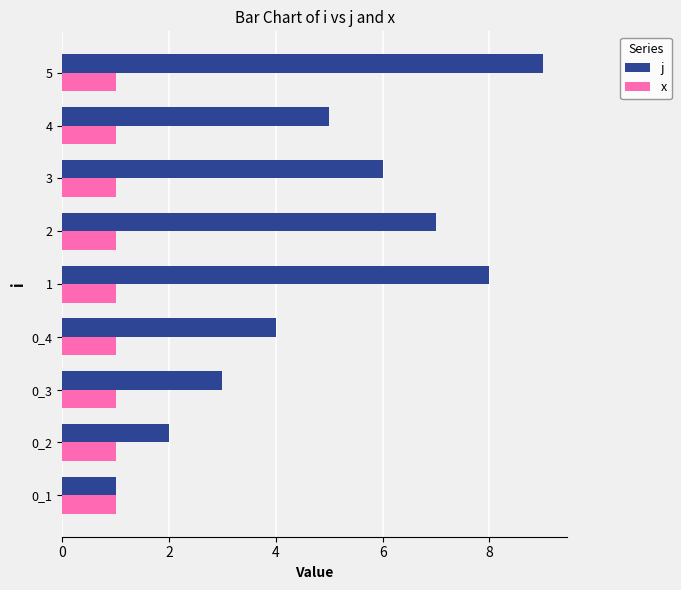

What is the average value of the j series?

5